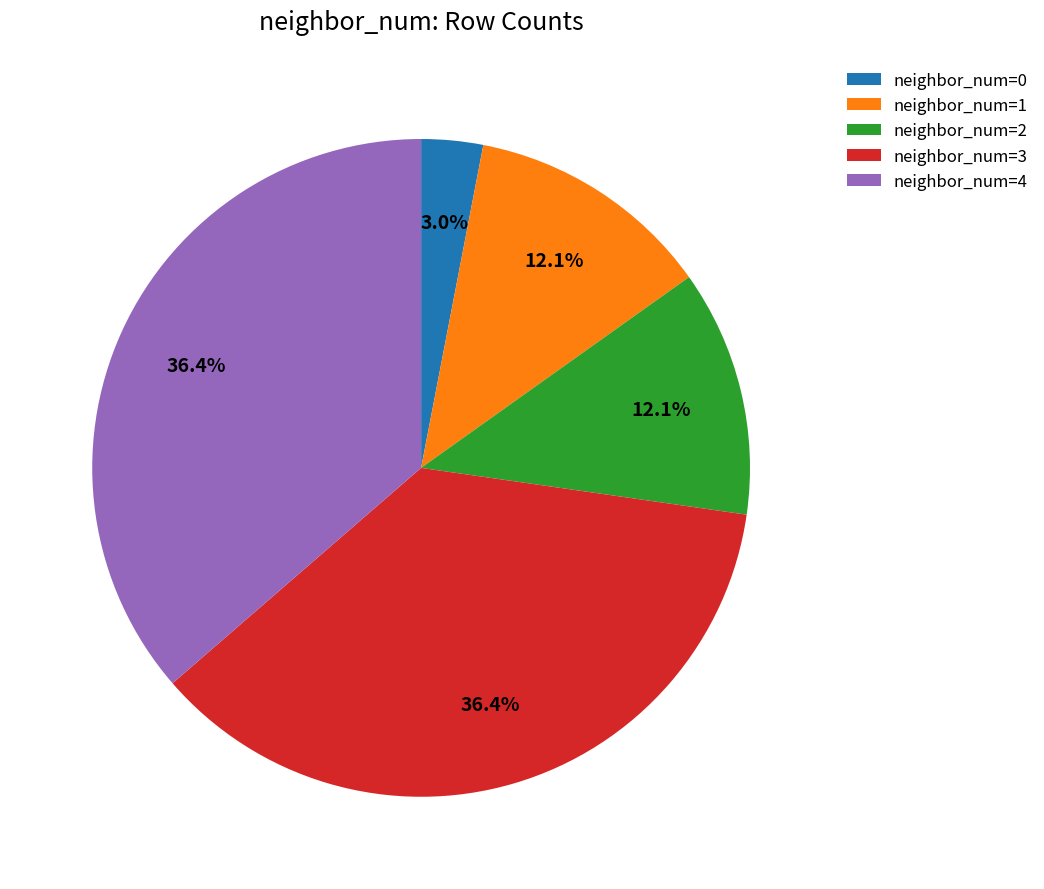

Is there a majority slice in this chart?

No